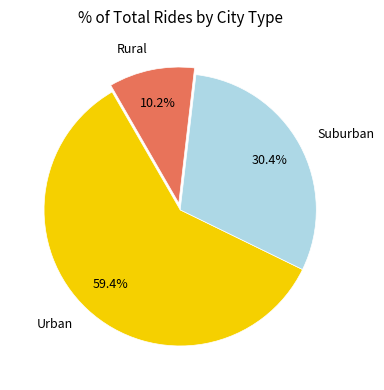

What is the ratio of the value at Suburban to the value at Urban?

0.5